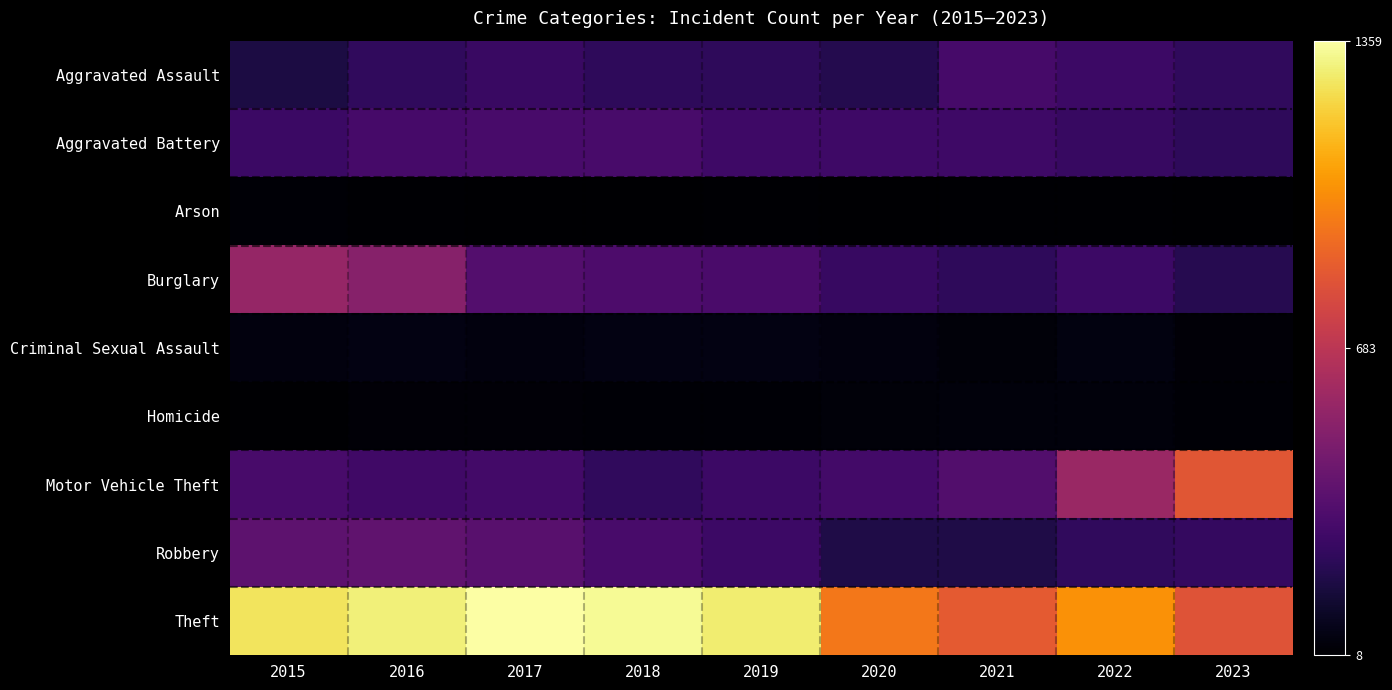

Rank the series by their maximum value, from lowest to highest.

Arson, Homicide, Criminal Sexual Assault, Aggravated Assault, Aggravated Battery, Robbery, Burglary, Motor Vehicle Theft, Theft